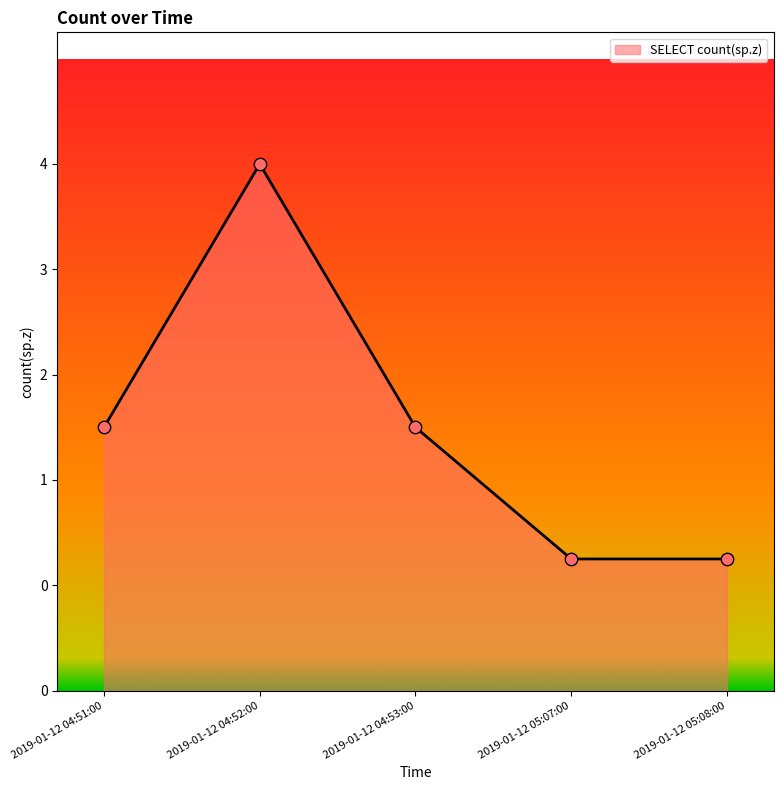

Between 2019-01-12 04:51:00 and 2019-01-12 04:53:00, which is larger?

2019-01-12 04:51:00